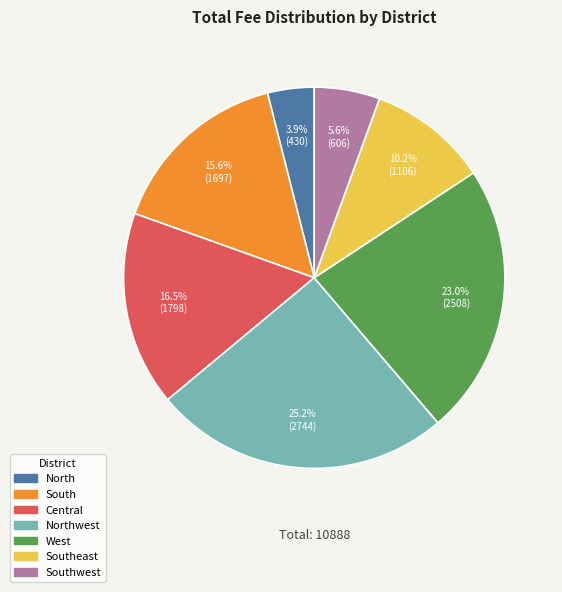

To the nearest percent, what is the difference between the largest and smallest slice percentages?

21%